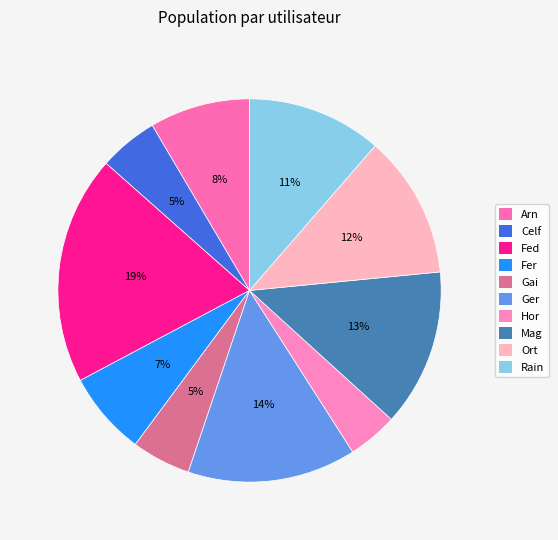

How many segments does this pie chart have?

10